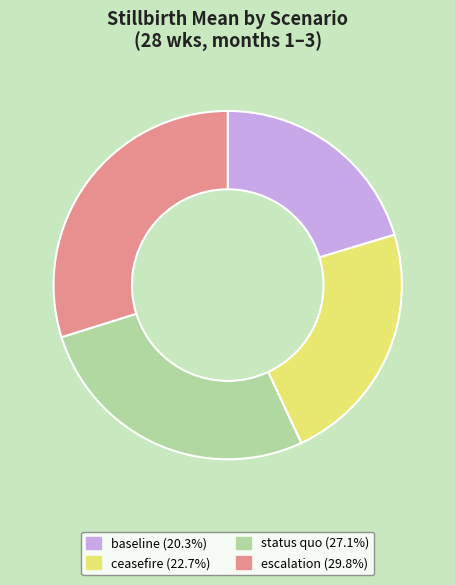

Rank the categories by value from highest to lowest.

escalation, status quo, ceasefire, baseline